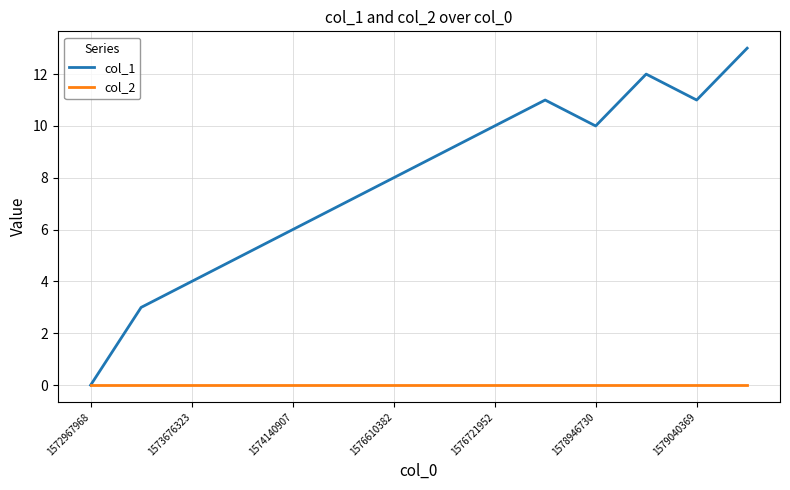

Which series has the largest total across all categories?

col_1